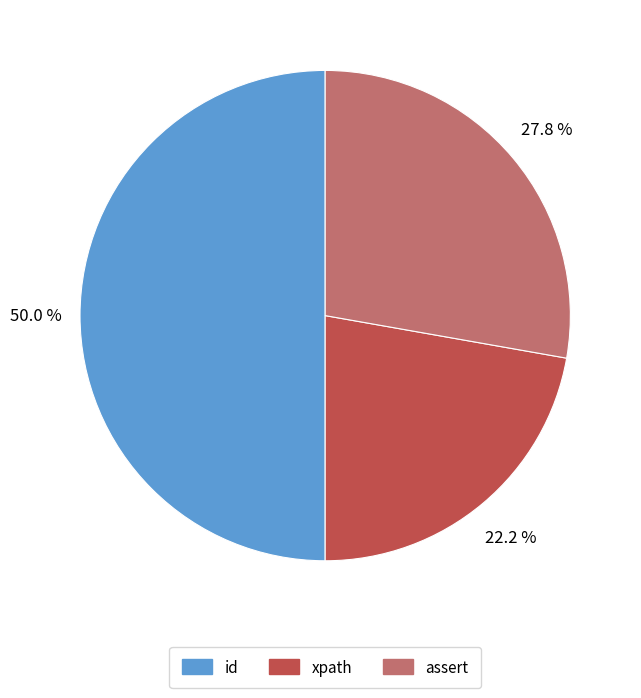

How many segments does this pie chart have?

3